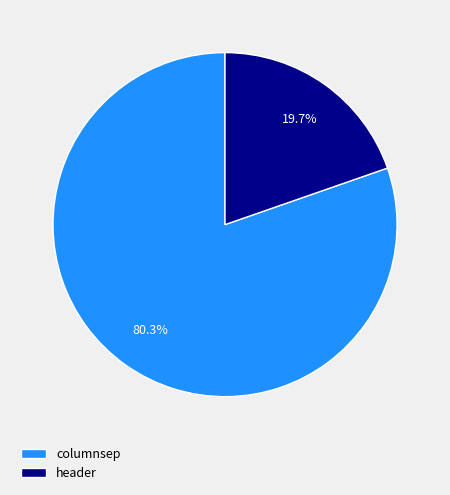

To the nearest percent, what is the difference between the columnsep and header slice percentages?

61%